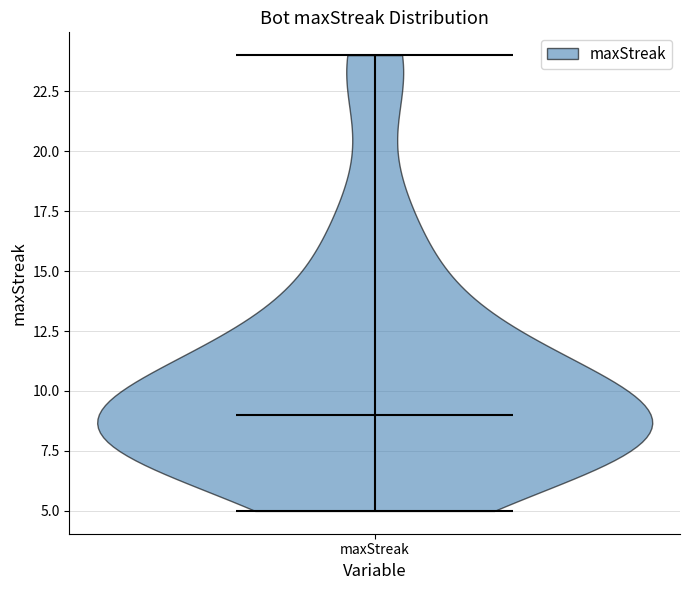

What is the highest point the violin for maxStreak reaches on the y-axis? The values are not printed on the chart, so give them approximately, as read against the axis.

24